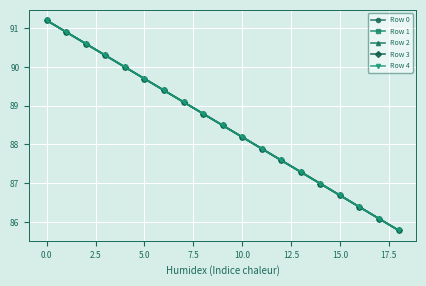

True or false: Row 1 has more than 0 interior local peaks.

False